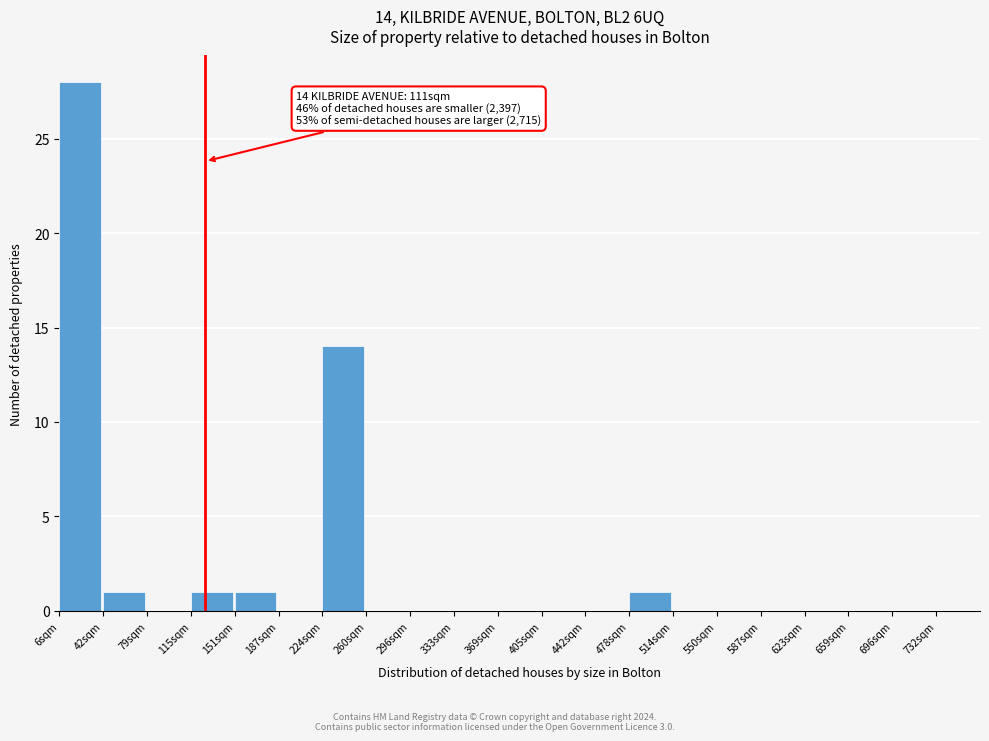

Reading left to right, extract all data points from this chart.

6sqm=28	42sqm=1	79sqm=0	115sqm=1	151sqm=1	187sqm=0	224sqm=14	260sqm=0	296sqm=0	333sqm=0	369sqm=0	405sqm=0	442sqm=0	478sqm=1	514sqm=0	550sqm=0	587sqm=0	623sqm=0	659sqm=0	696sqm=0	732sqm=0